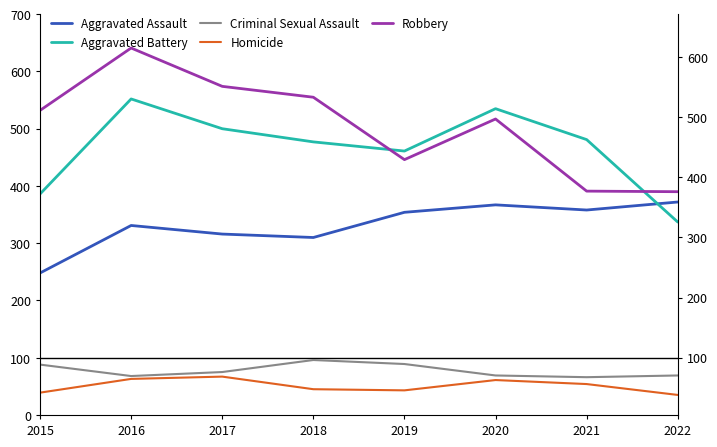

True or false: Homicide and Robbery cross at least once.

False